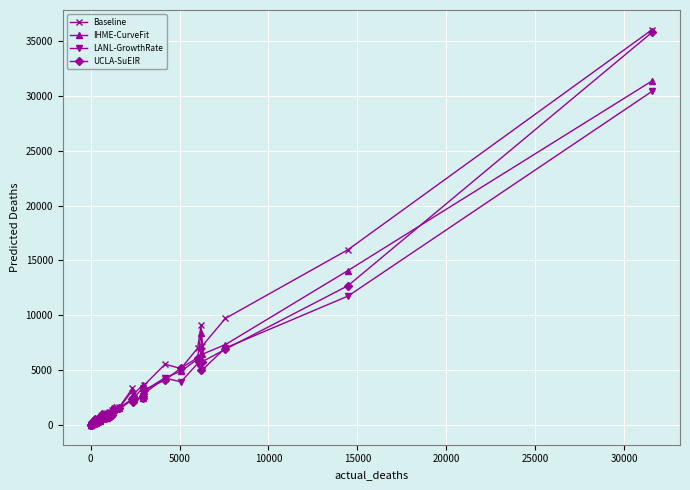

True or false: Baseline has more than 0 points higher than both neighbors.

True